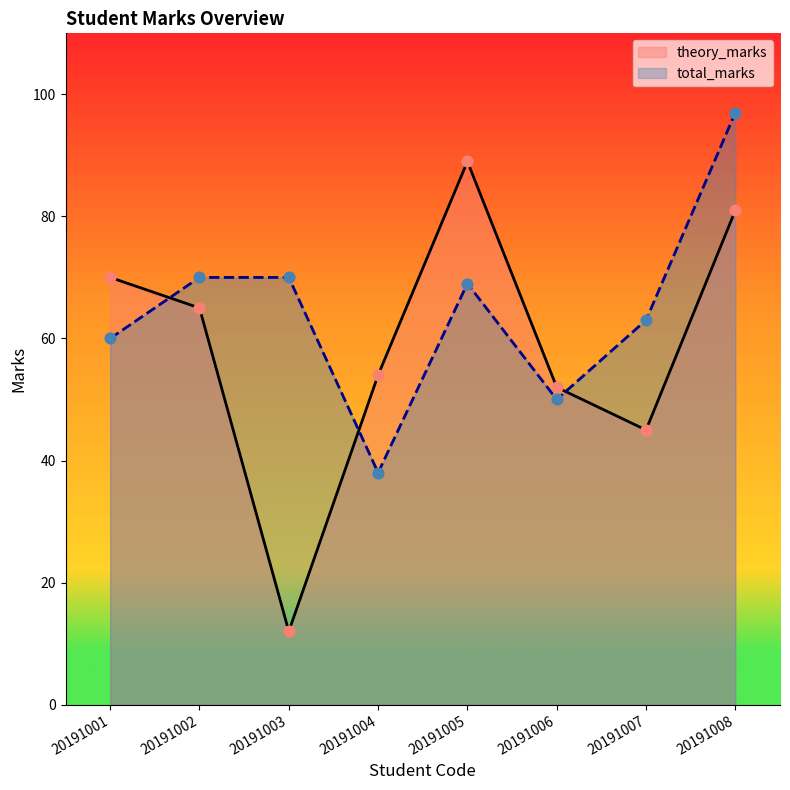

Which series contains the highest Y value?

total_marks